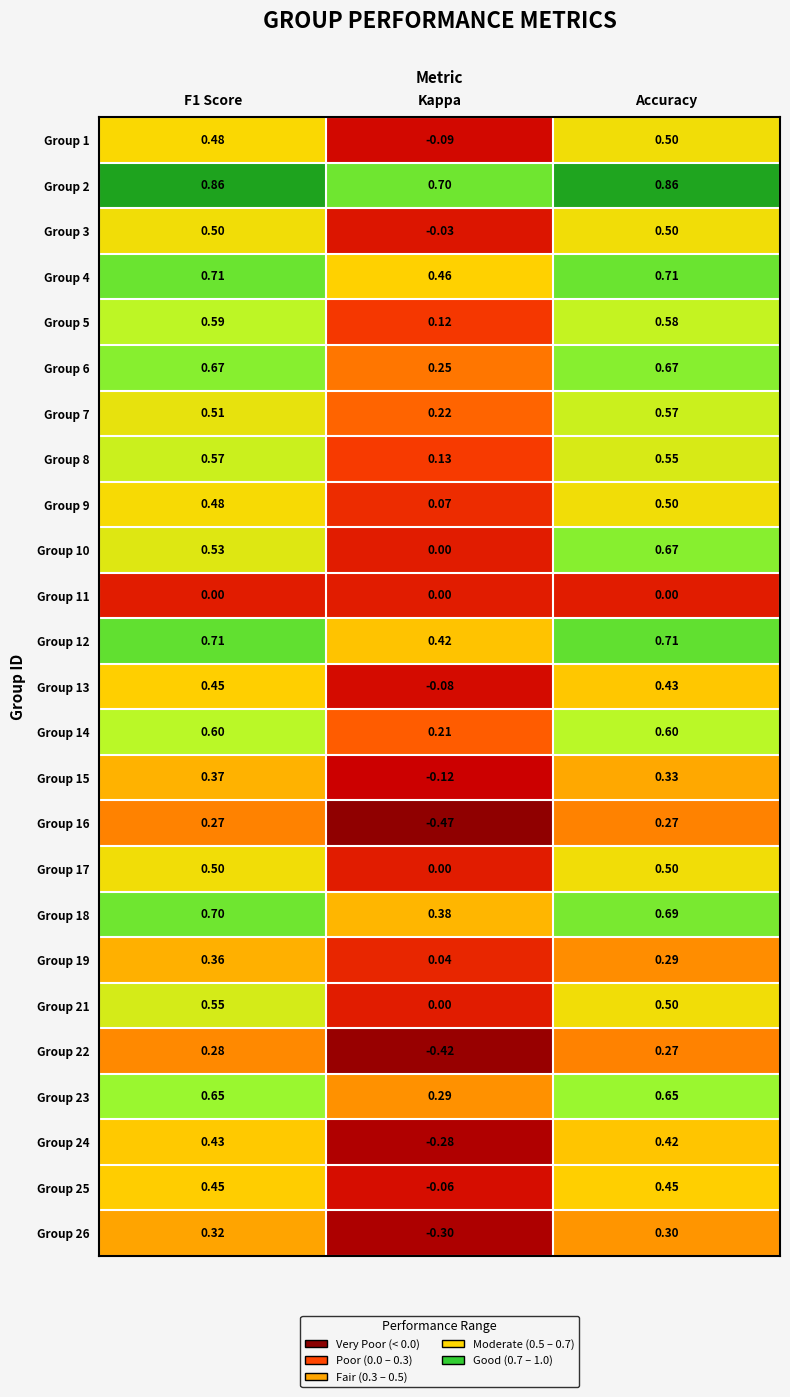

Which category has the lowest value across all series?

Kappa